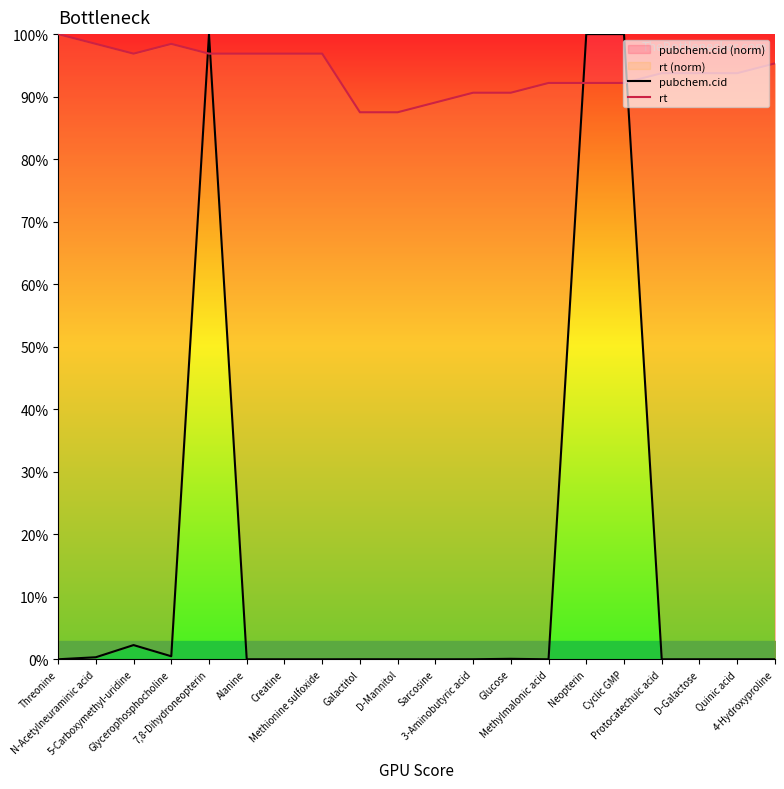

What is the difference between the highest and lowest values at 5-Carboxymethyl-uridine?

94.6